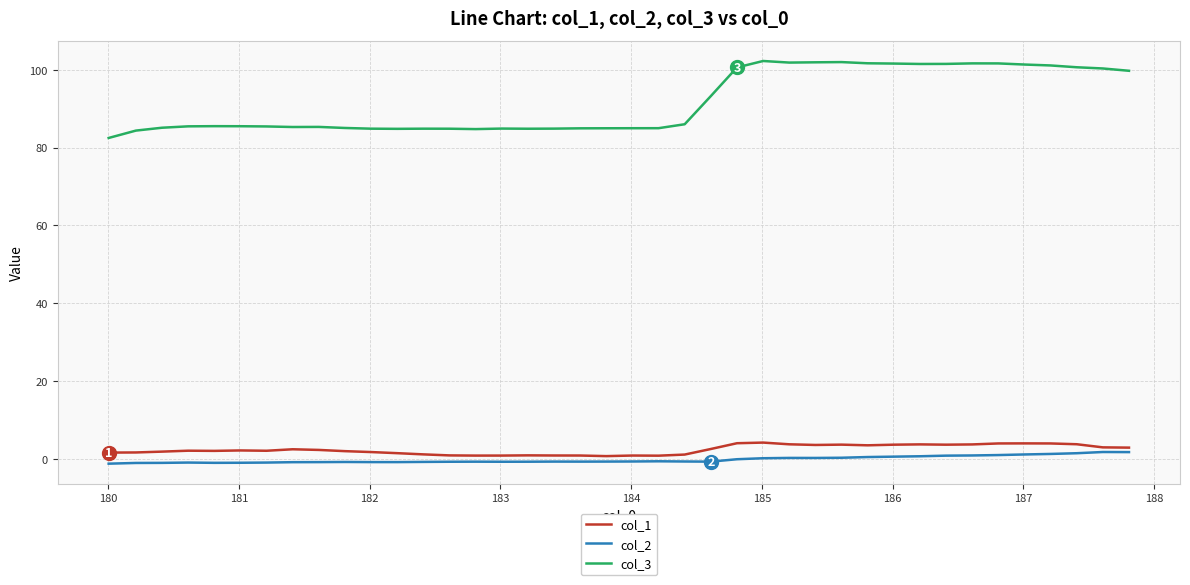

What is the maximum value shown in the chart?

102.2